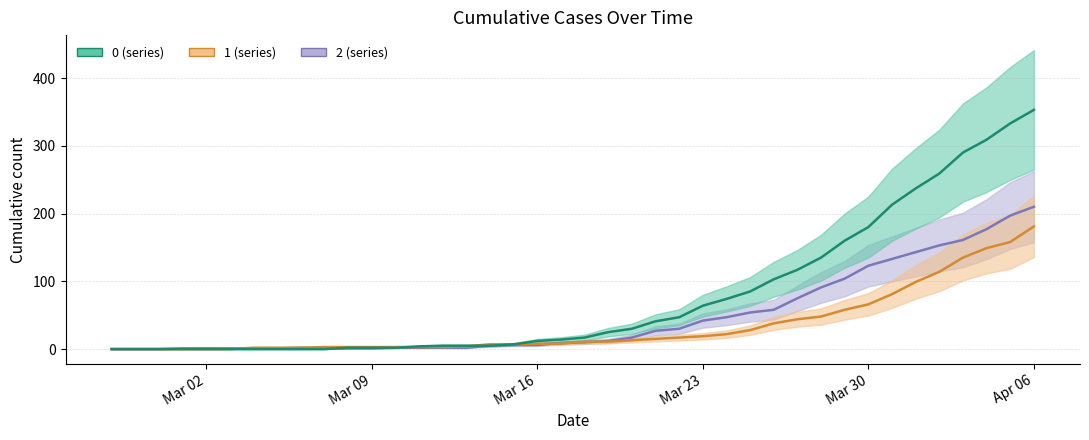

Where is the first local maximum for 2?

2020-03-06